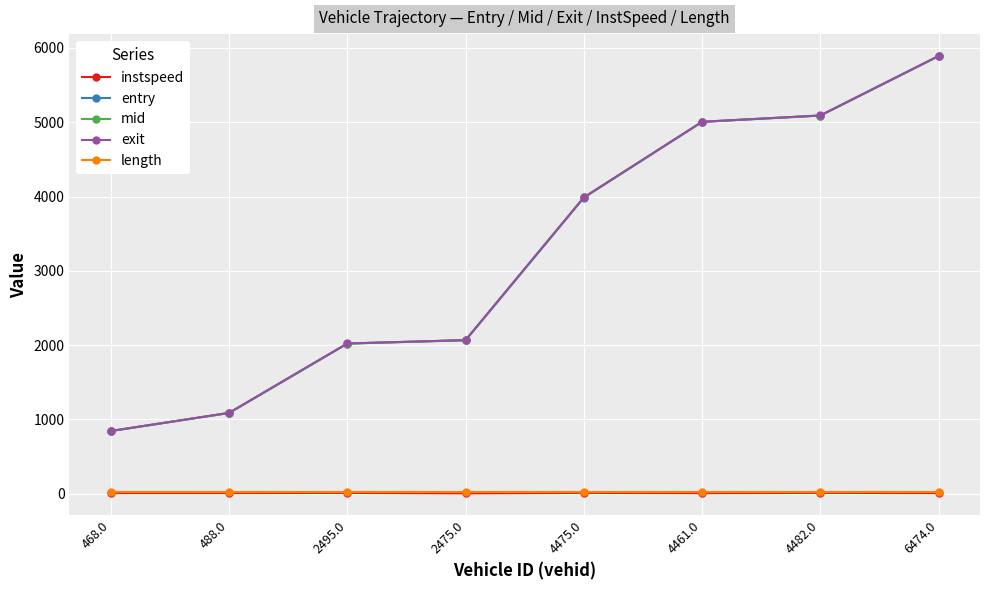

Is it true that mid equals 1056.1 at 2495.0?

False